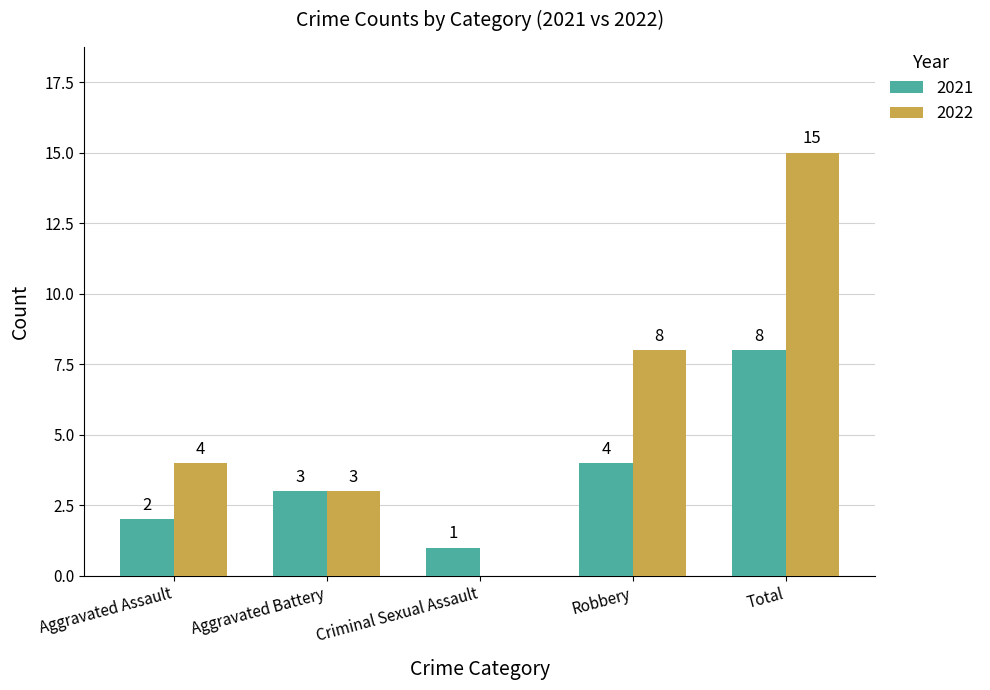

What are all the series names shown in the legend?

2021, 2022